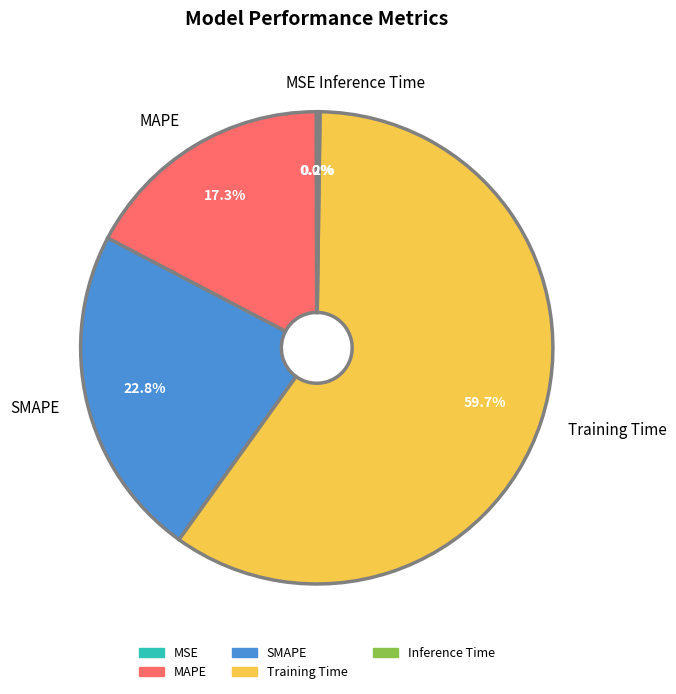

What is the largest slice in the pie chart?

Training Time